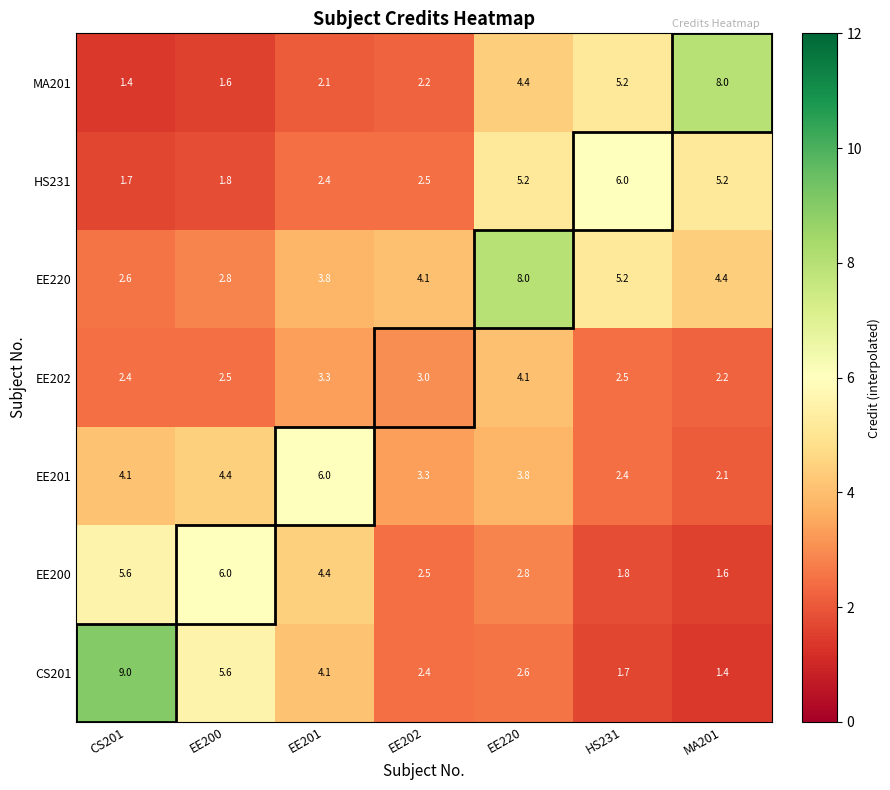

True or false: CS201 has a value of 14.3 at CS201.

False